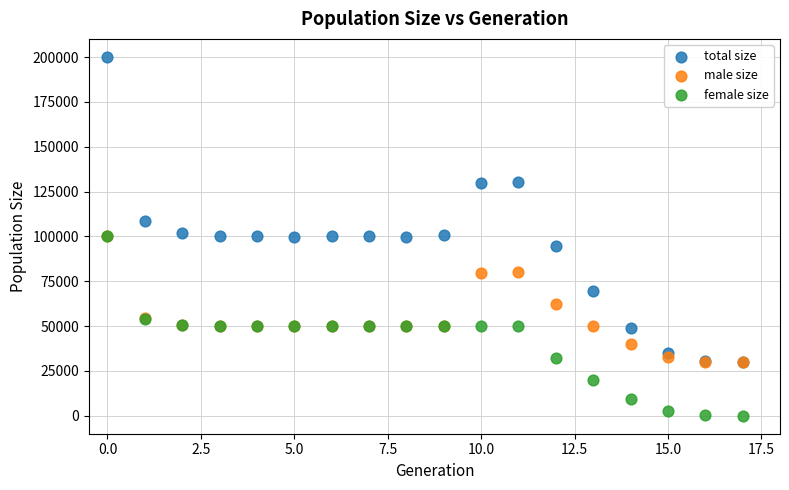

In the total size series, what Y value is closest to 115054?

108677